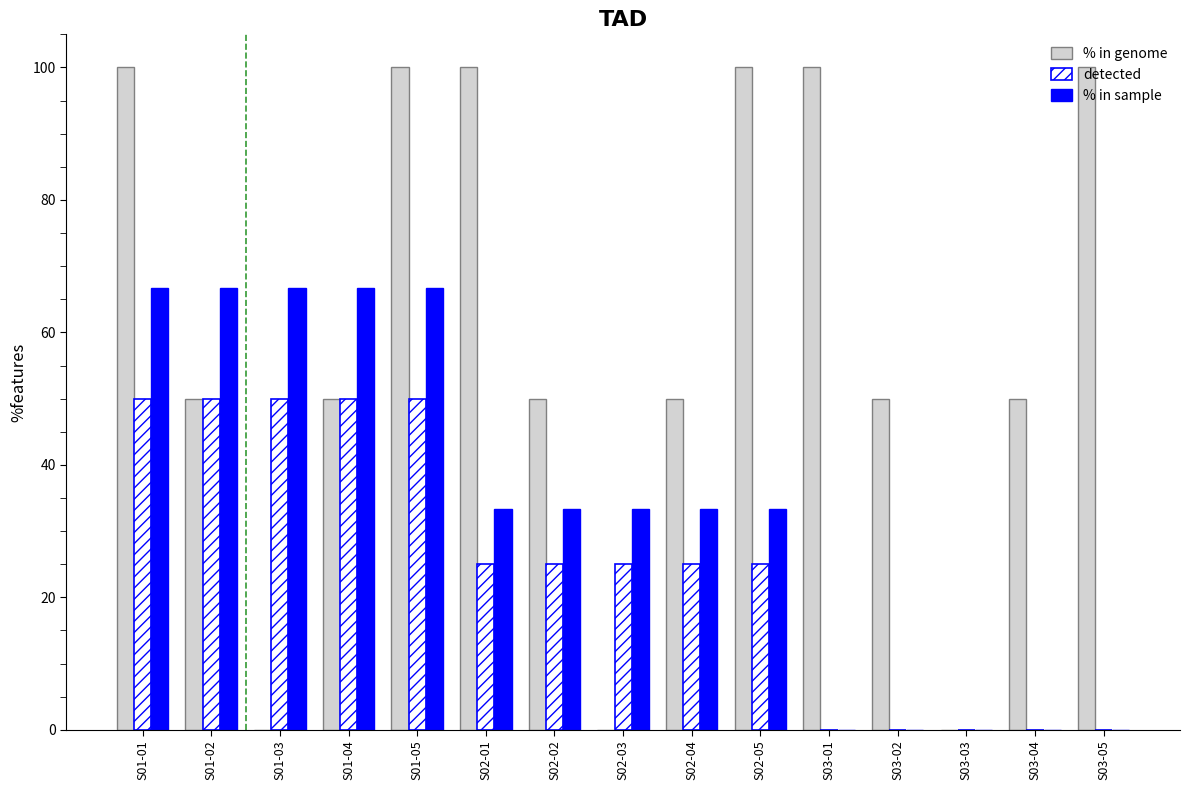

The % in sample series shows 0.0 at S03-05. True or false?

True